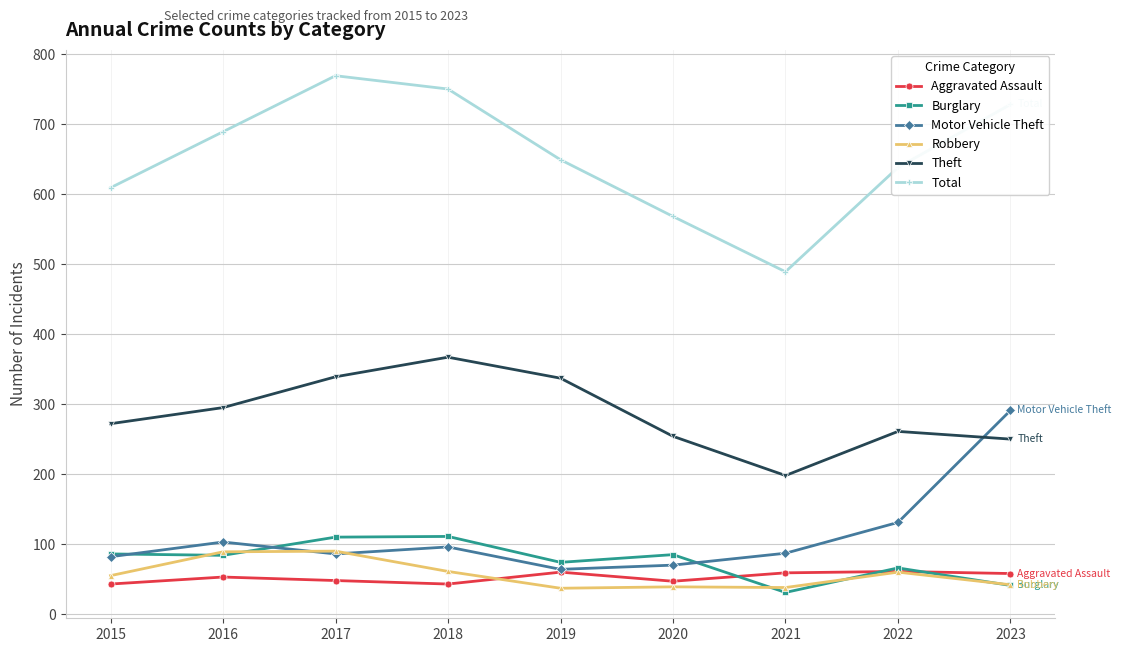

How many lines are shown in the chart?

6